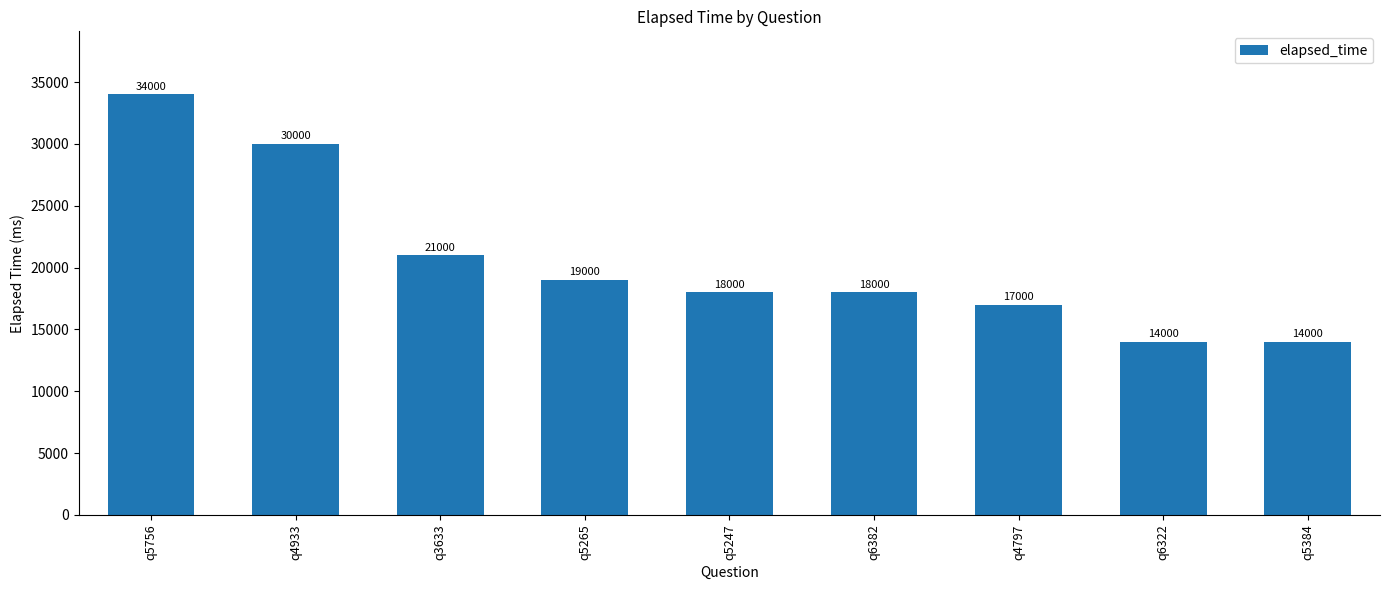

Does the chart contain stacked bars?

No